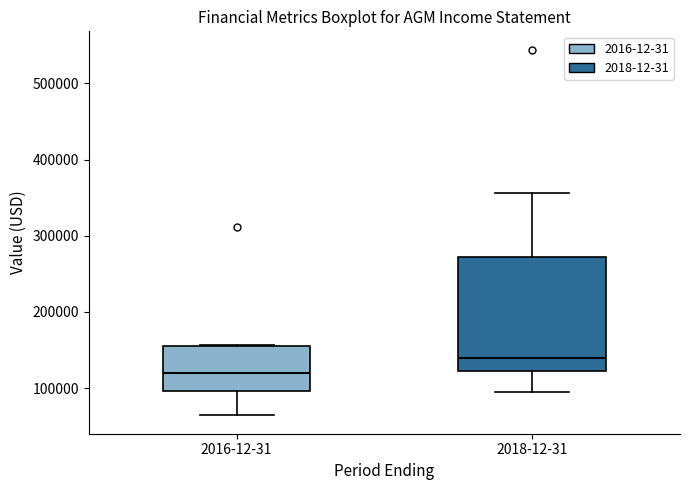

Reading left to right, transcribe this box plot: for each box, give where its median line is, the range the box spans, and where its two whiskers end, as read against the y-axis. The values are not printed on the chart, so give them approximately, as read against the axis.

2016-12-31: median 120000, box 100000 to 160000, whiskers 60000 to 160000
2018-12-31: median 140000, box 120000 to 270000, whiskers 90000 to 360000